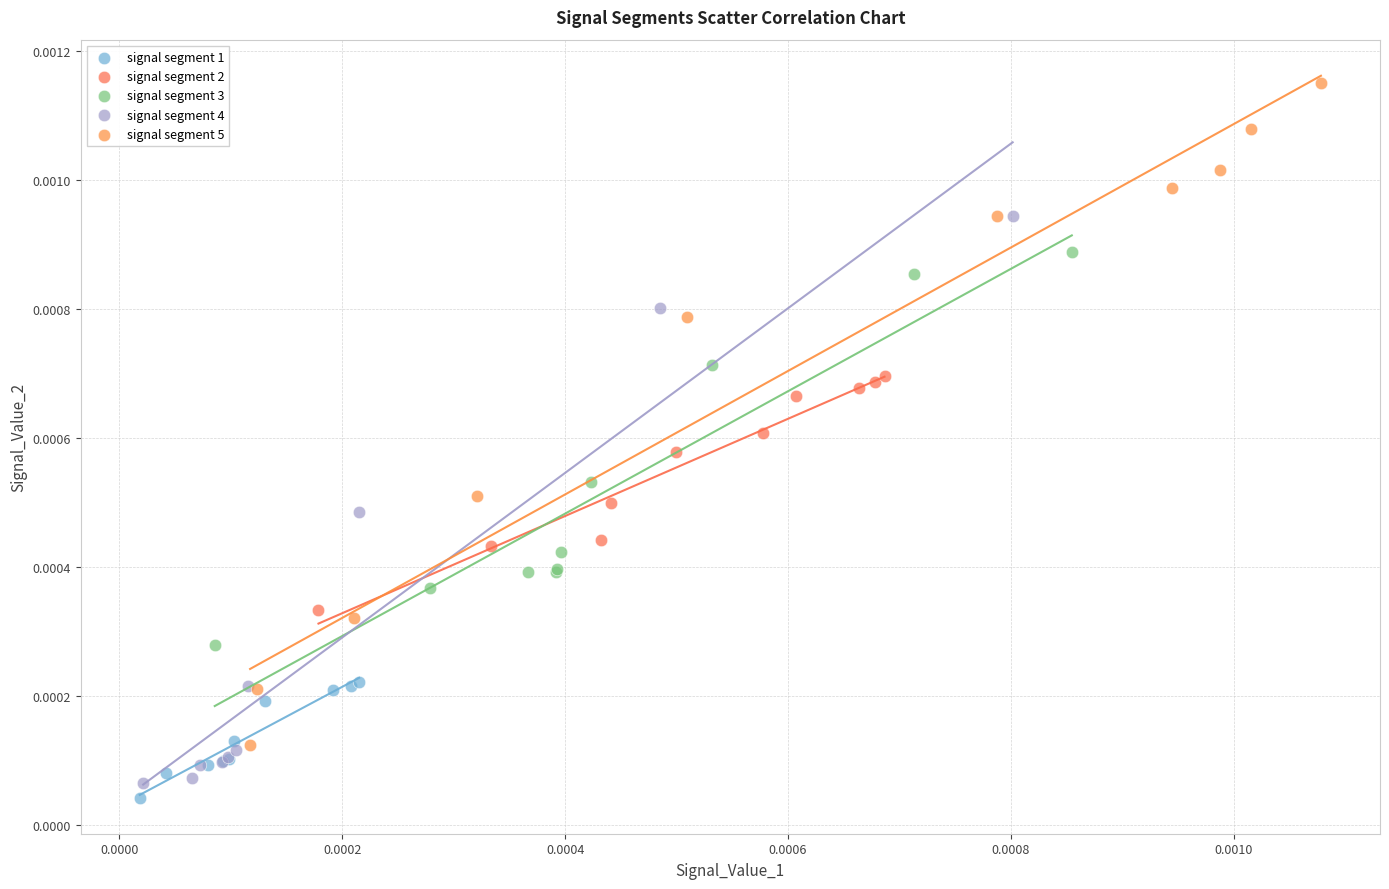

Which series has the largest Y range (max minus min)?

signal segment 5